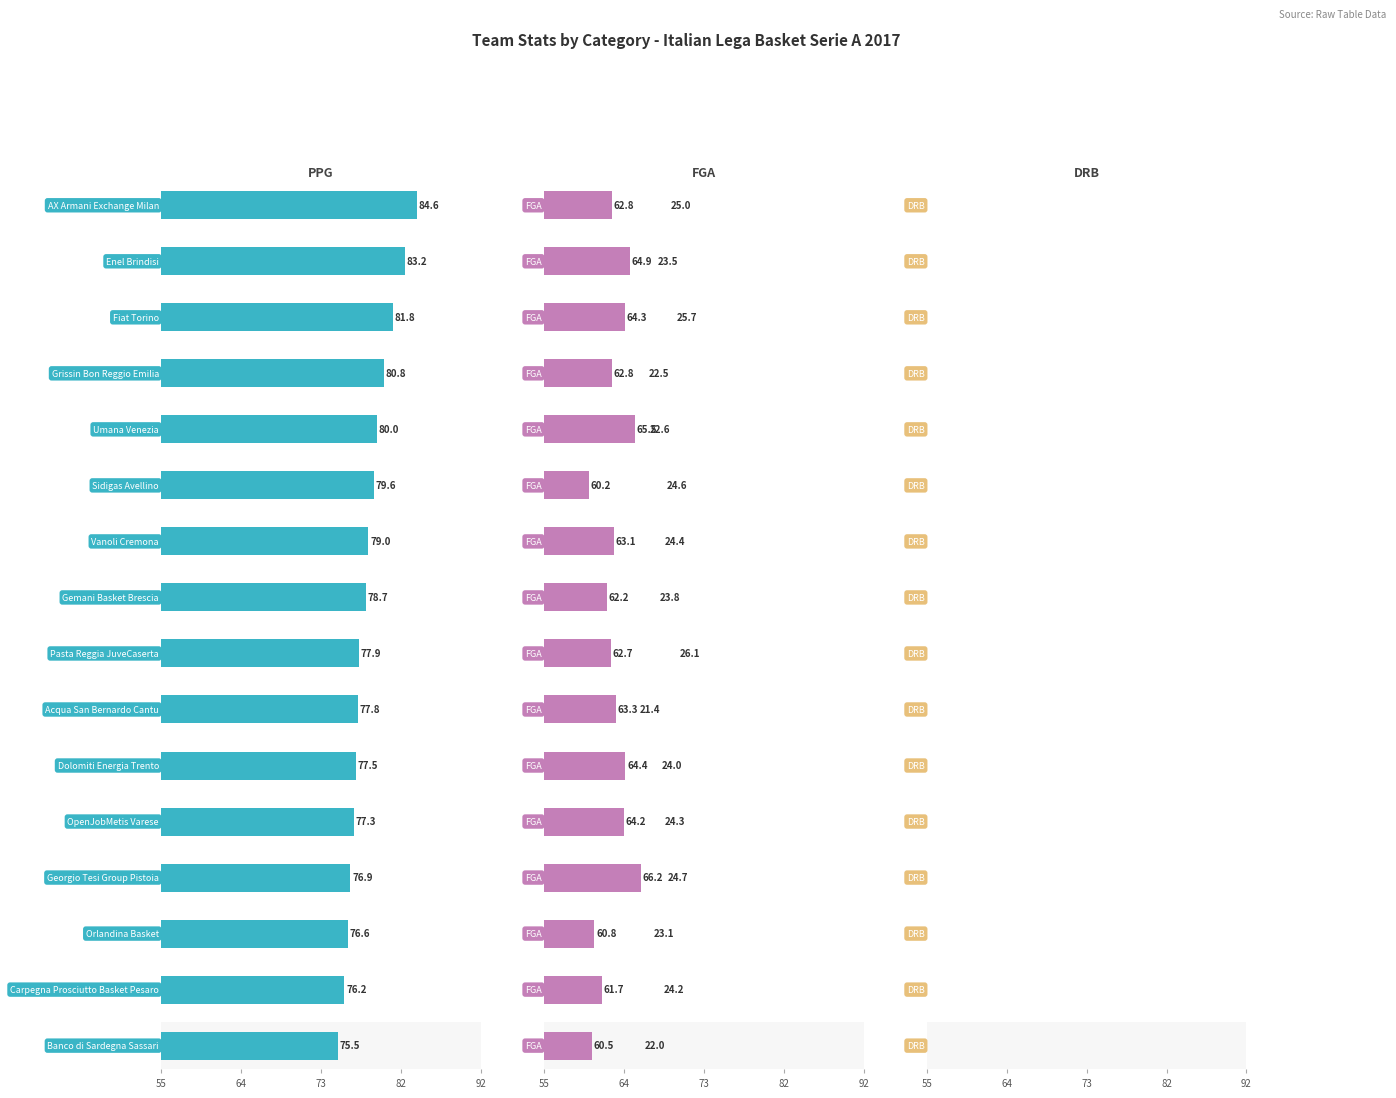

At how many categories does at least one series exceed 43?

16